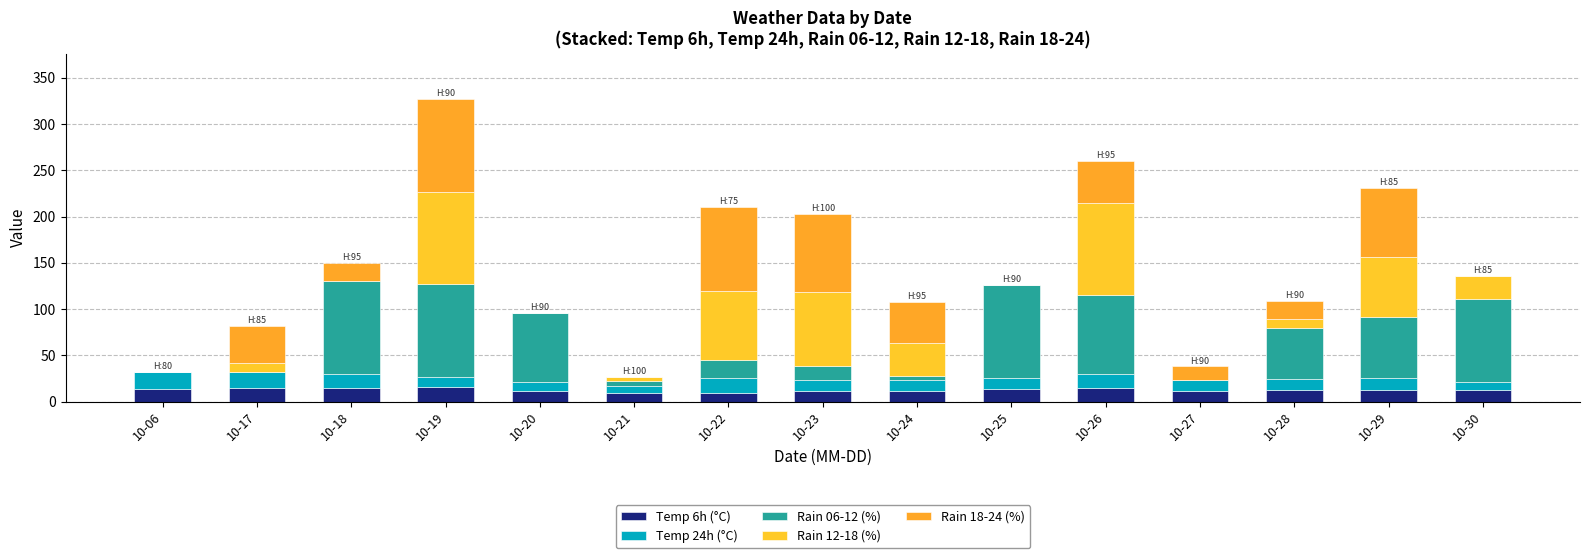

Which series has the widest spread of values?

Rain 06-12 (%)